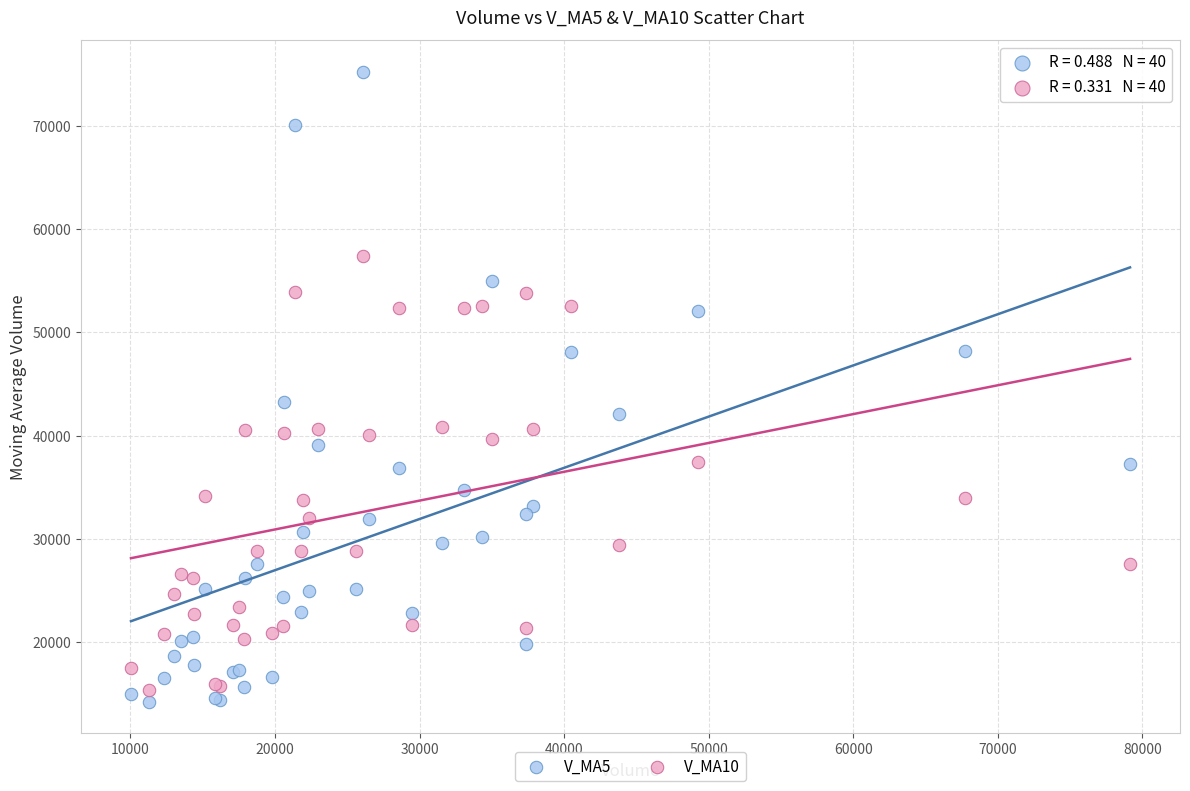

Which series has the widest spread of Y values?

V_MA5